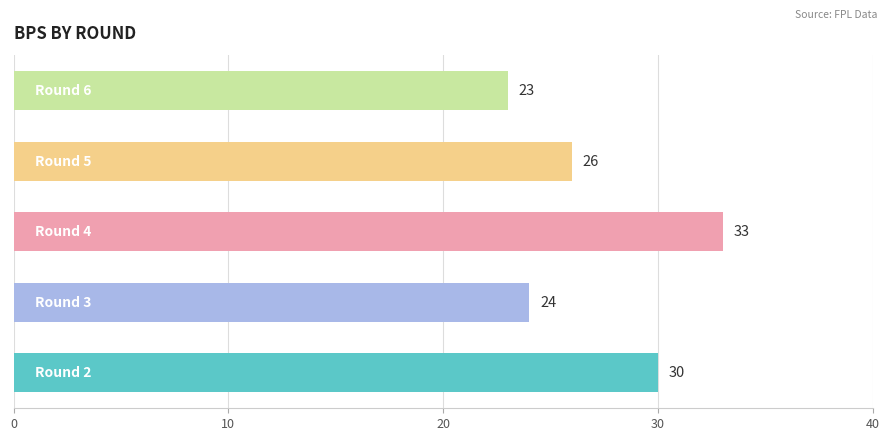

Reading top to bottom, extract all data points from this chart.

23	26	33	24	30